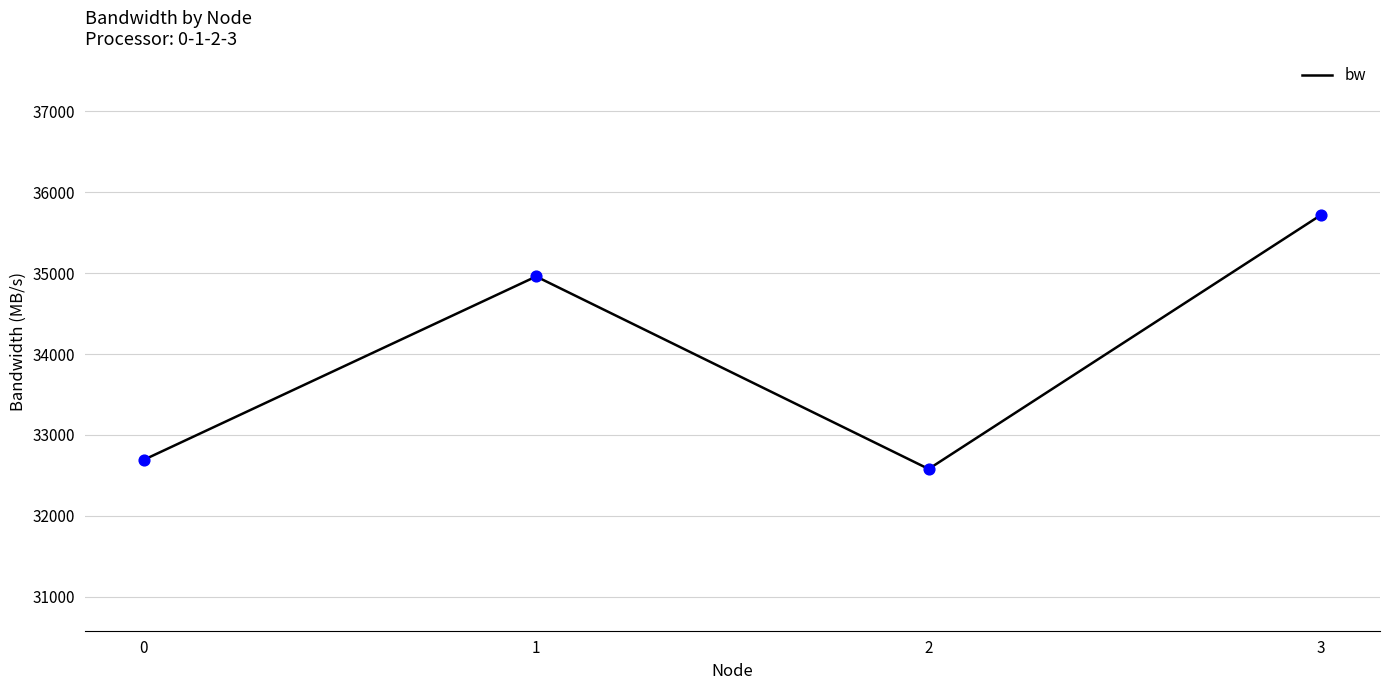

Which has a higher value, 1 or 3?

3